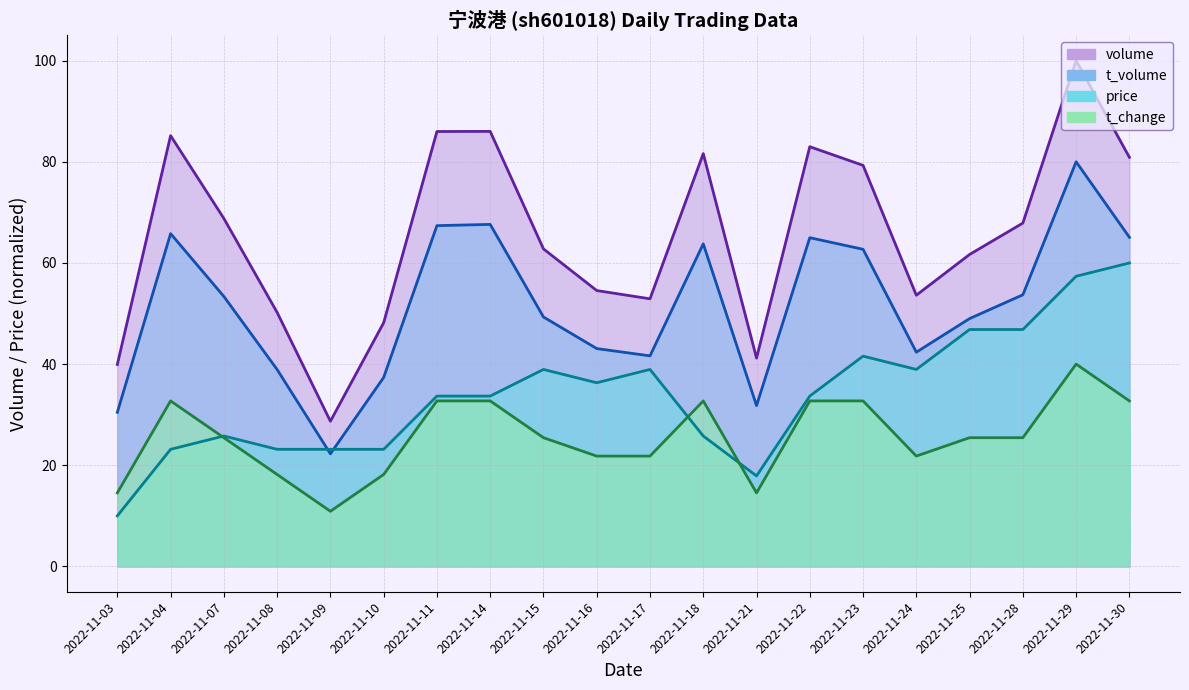

At which category does the chart reach its peak across all series?

2022-11-29